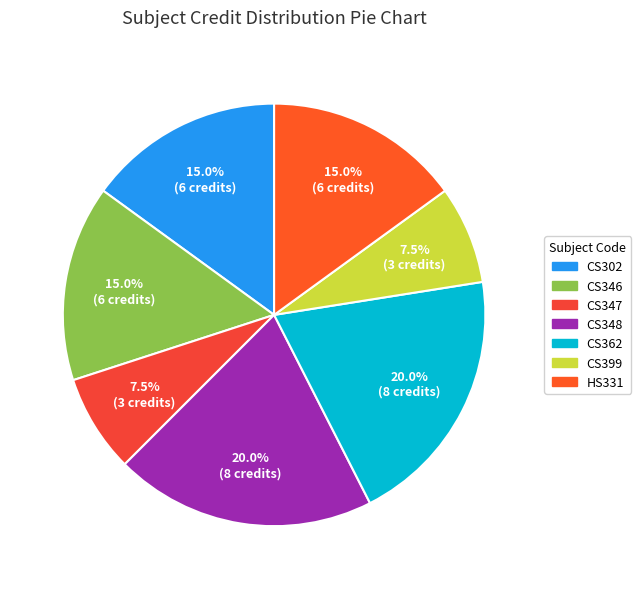

How many segments does this pie chart have?

7